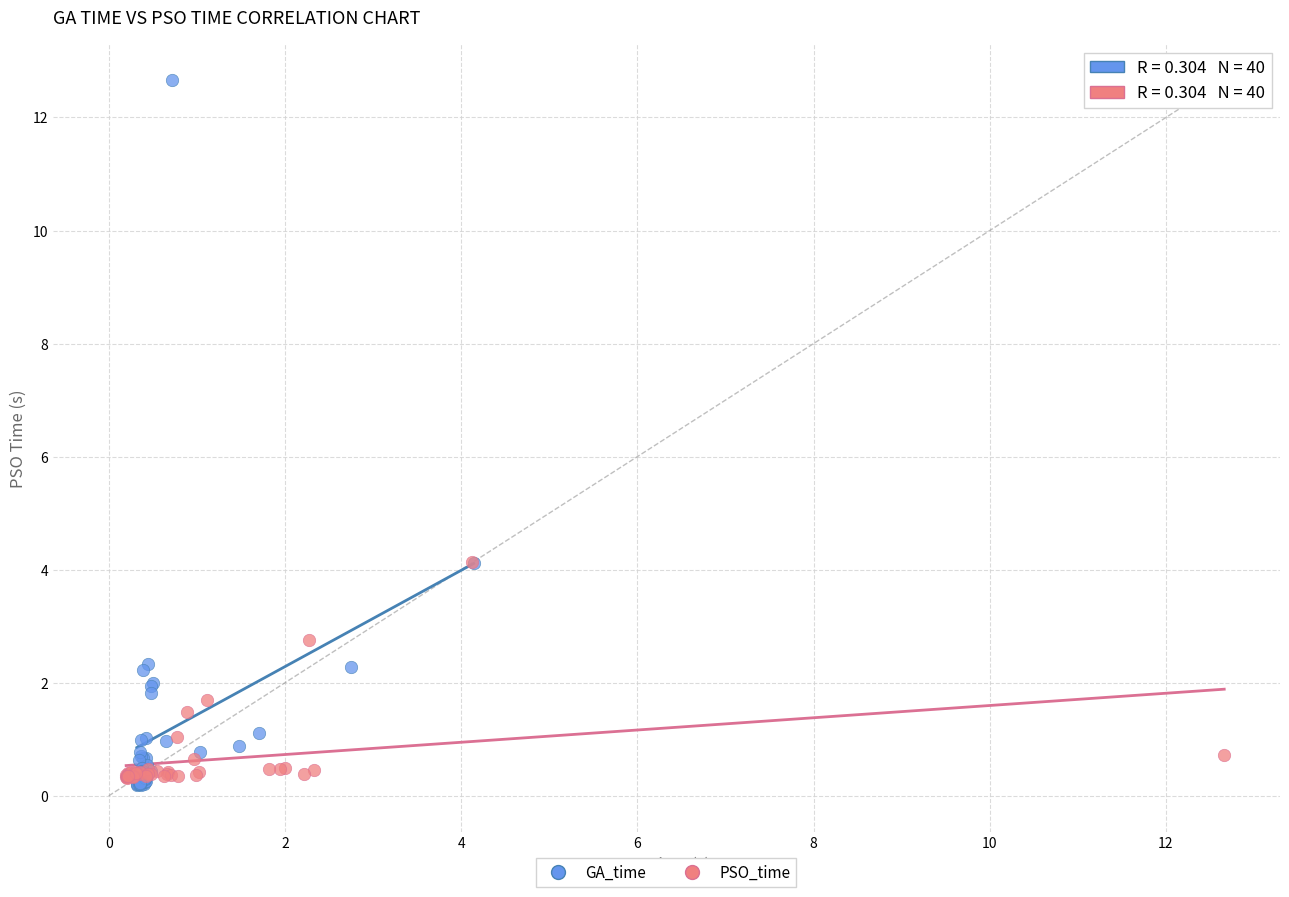

Which series has the largest Y range (max minus min)?

GA_time